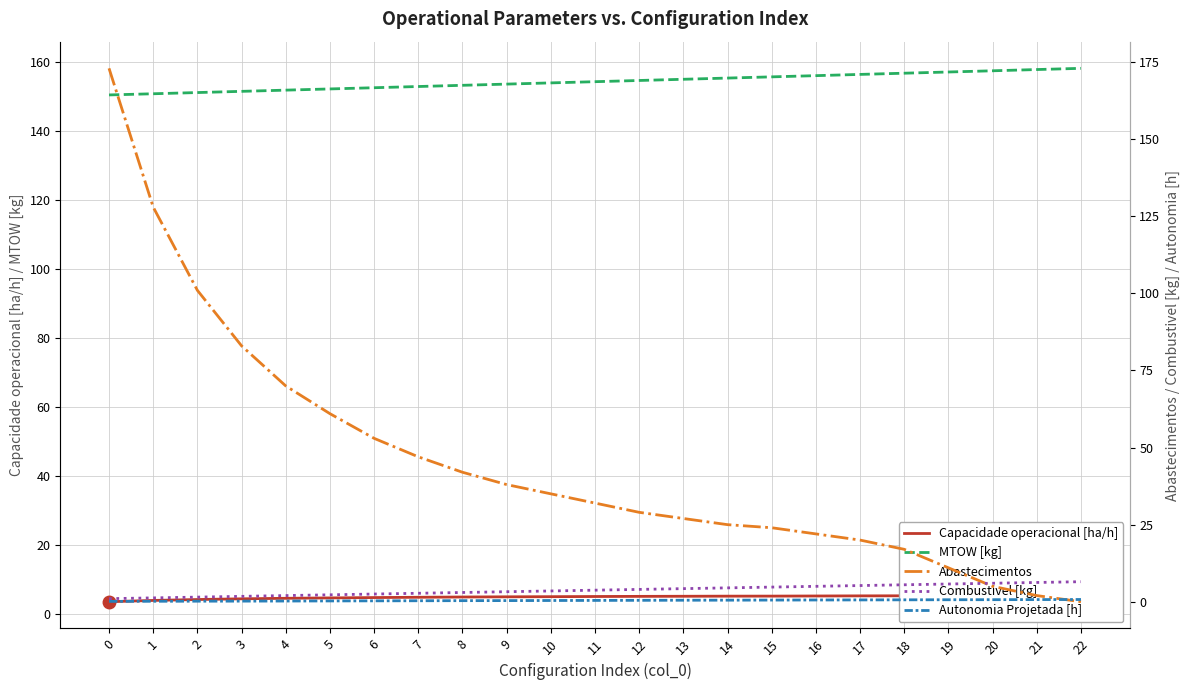

Is it true that Abastecimentos equals 14.0 at 16?

False